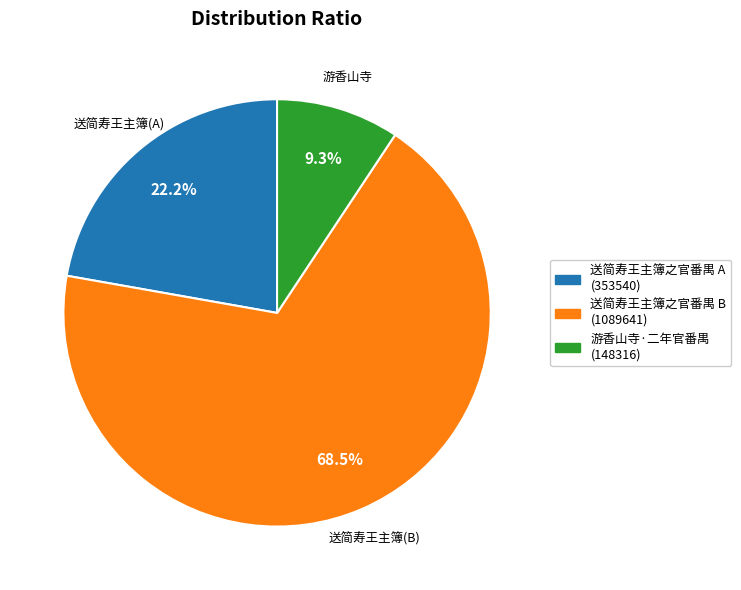

How many slices are in this pie chart?

3